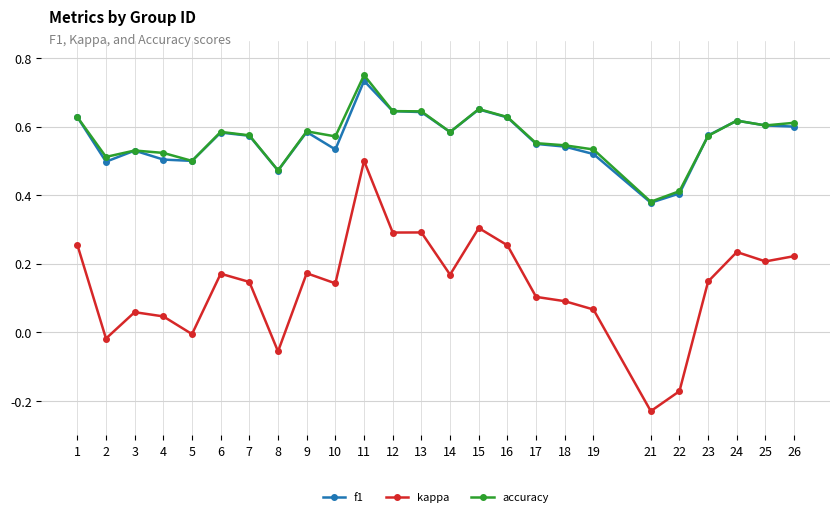

At which category does f1 reach its first local valley?

2